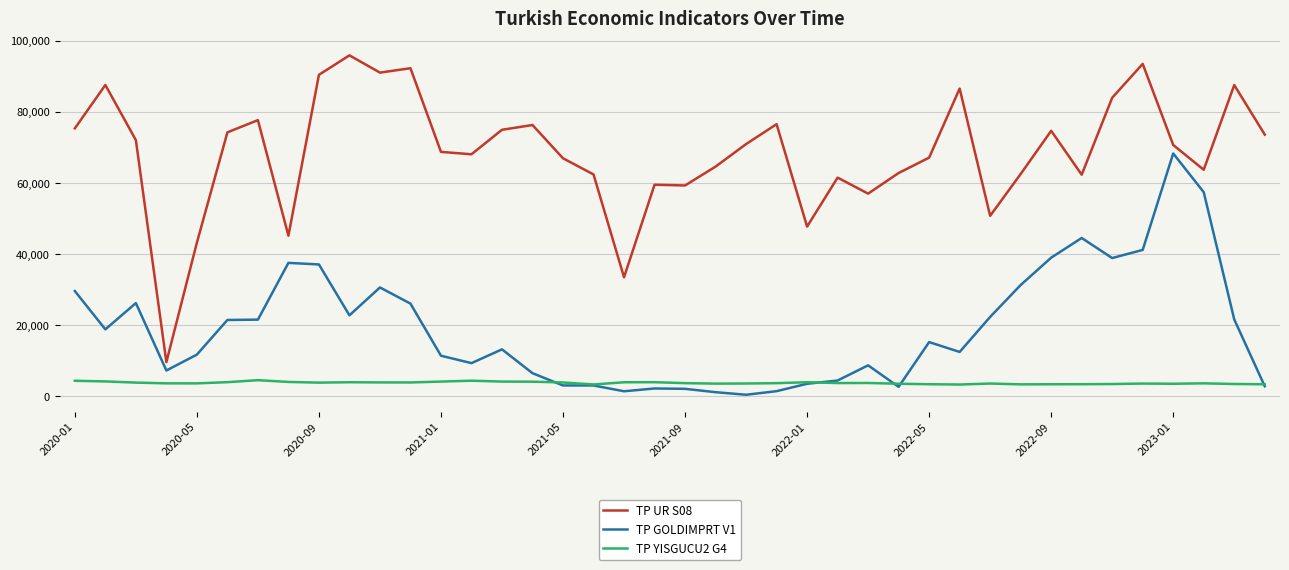

How many values in the TP UR S08 series are below 70723?

20